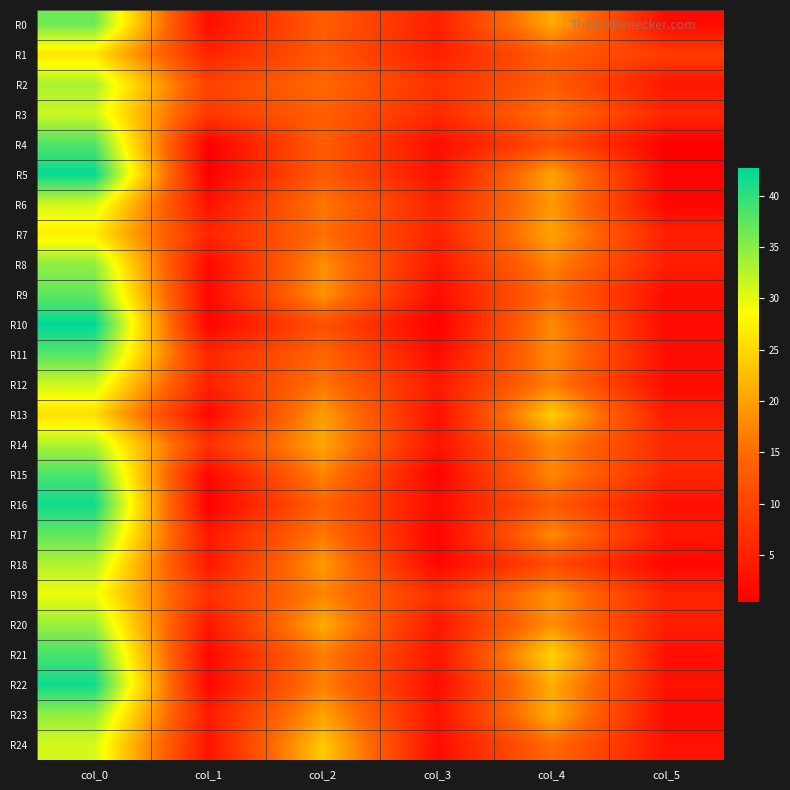

Count the number of categories in the chart.

6